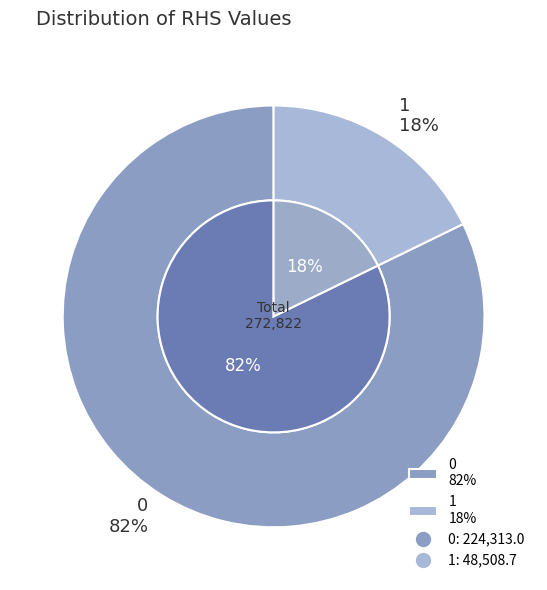

Rank the categories by value from lowest to highest.

1, 0